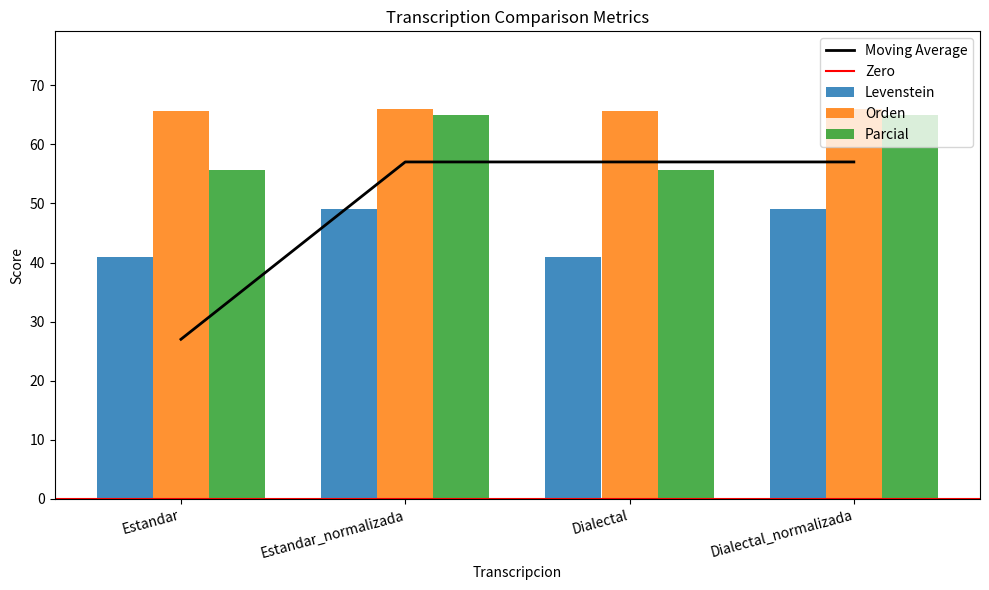

At which category does the chart reach its minimum across all series?

Estandar